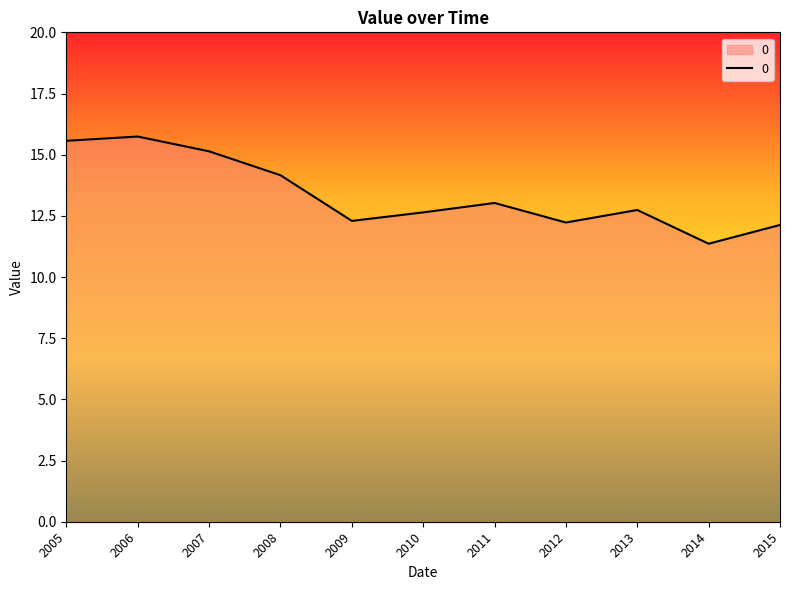

What is the change in value from 2007 to 2011?

-2.1